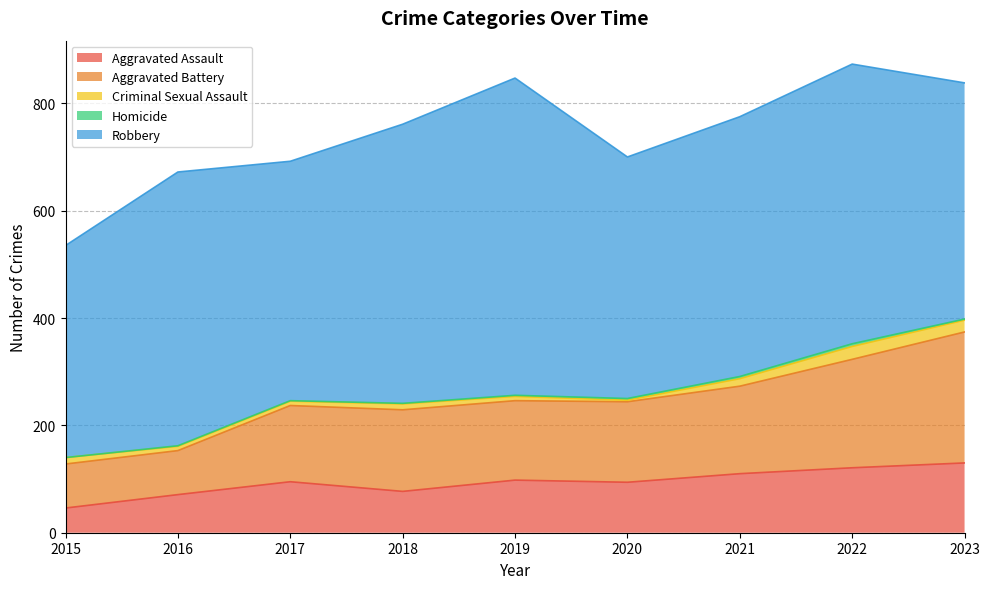

What is the value of the Aggravated Battery point at the 9th from the left?

244